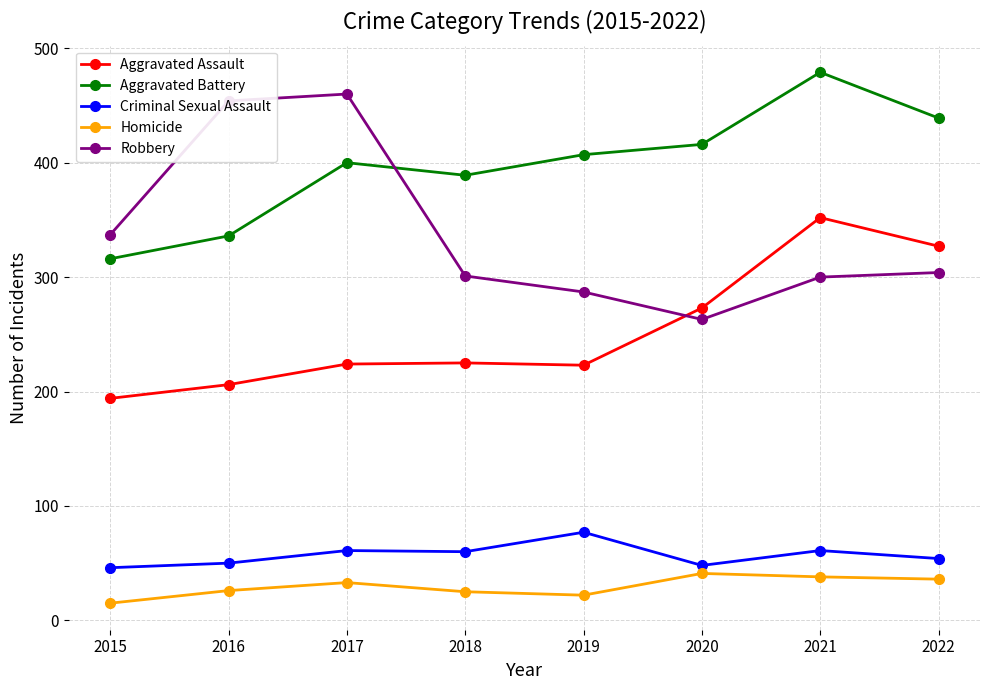

After their last crossing, which series has the higher values: Aggravated Assault or Robbery?

Aggravated Assault